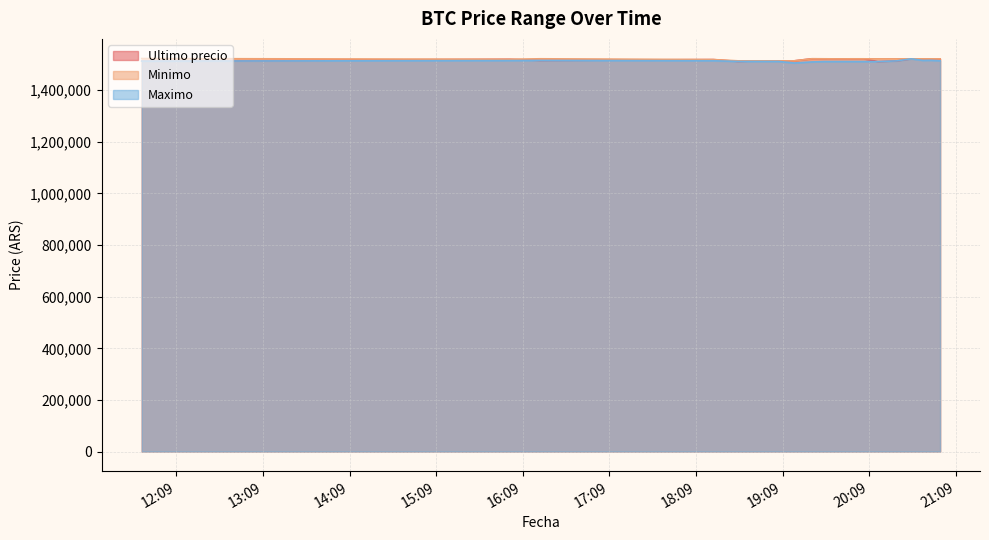

Rank the series by their maximum value, from highest to lowest.

Minimo, Ultimo precio, Maximo